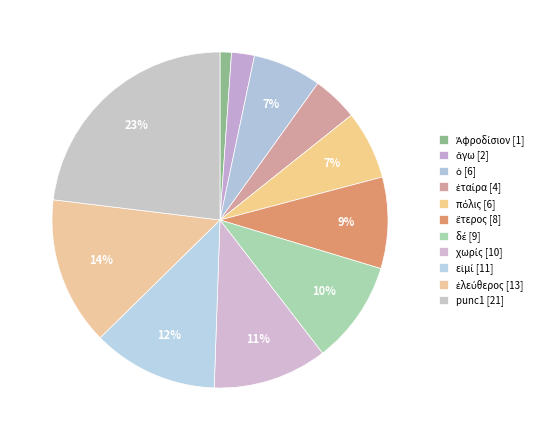

True or false: Ἀφροδίσιον accounts for 1% of the total.

True